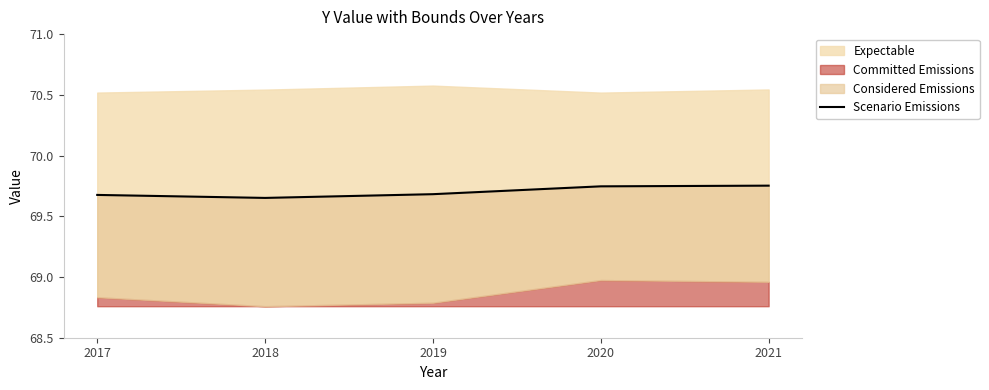

Reading left to right, list all the values displayed in this chart.

69.7	69.7	69.7	69.7	69.8